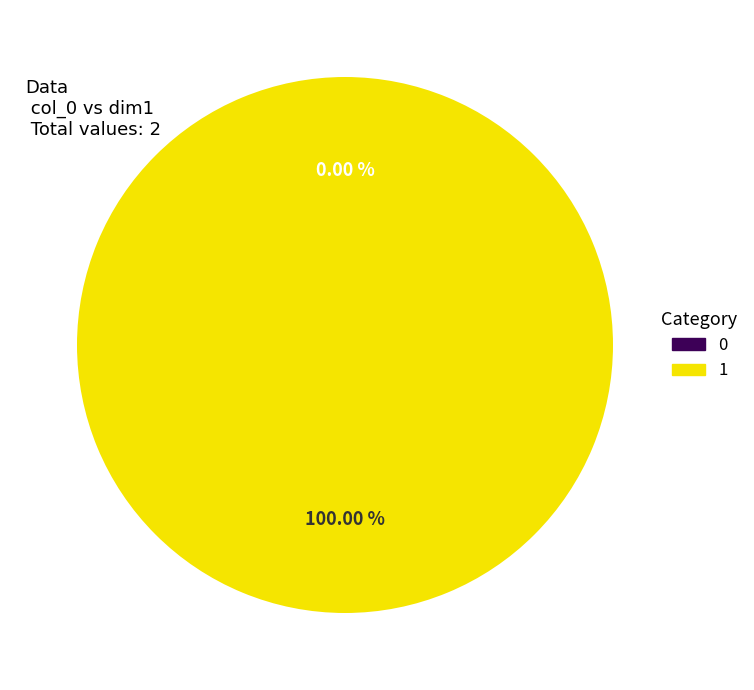

How many segments does this pie chart have?

2